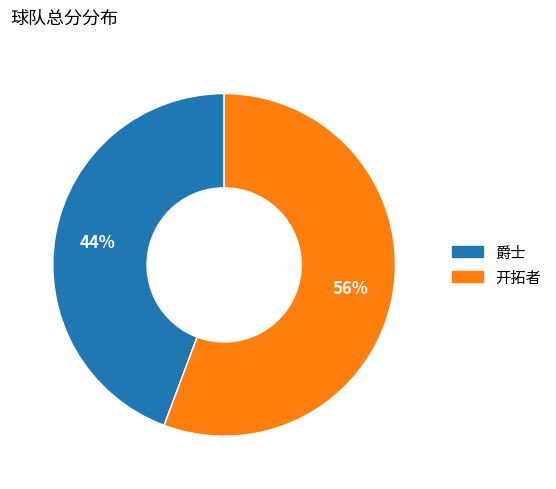

Does any single category account for the majority?

Yes